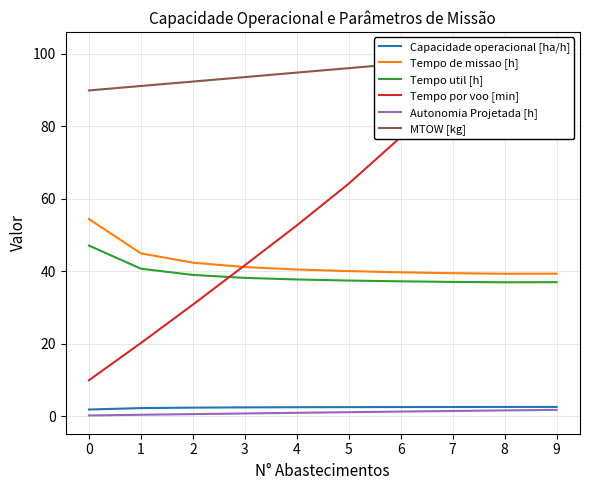

The Autonomia Projetada [h] series shows 0.3 at 3. True or false?

False